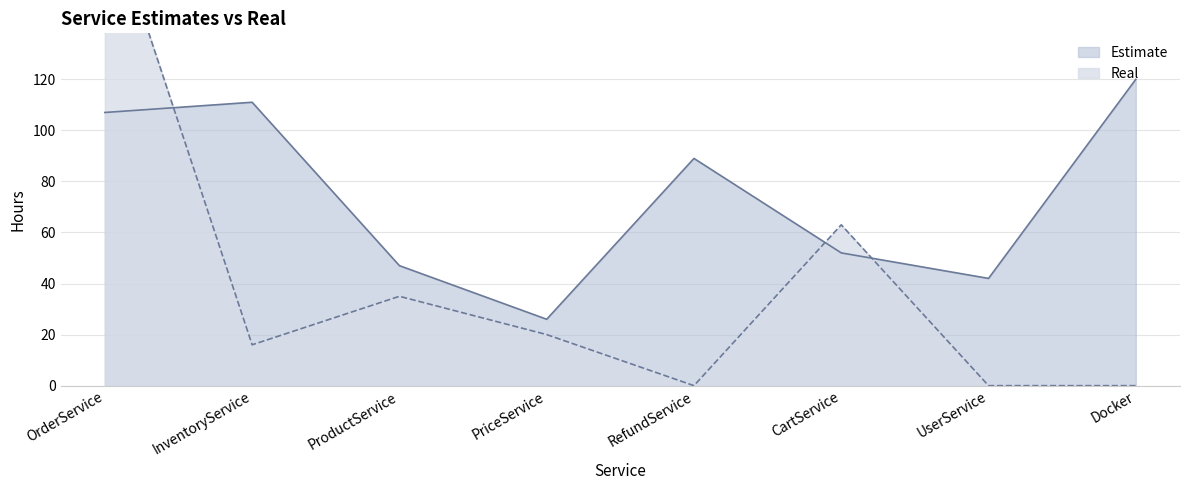

At CartService, list the series in order from largest to smallest.

Real, Estimate